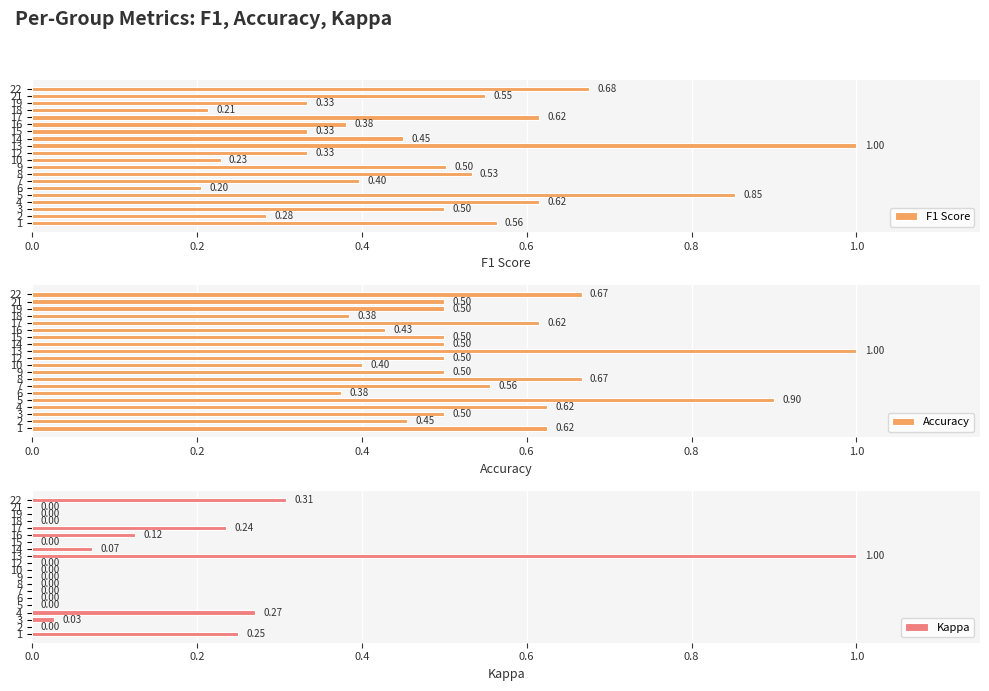

What is the difference between the maximum and minimum values in the F1 Score series?

0.8